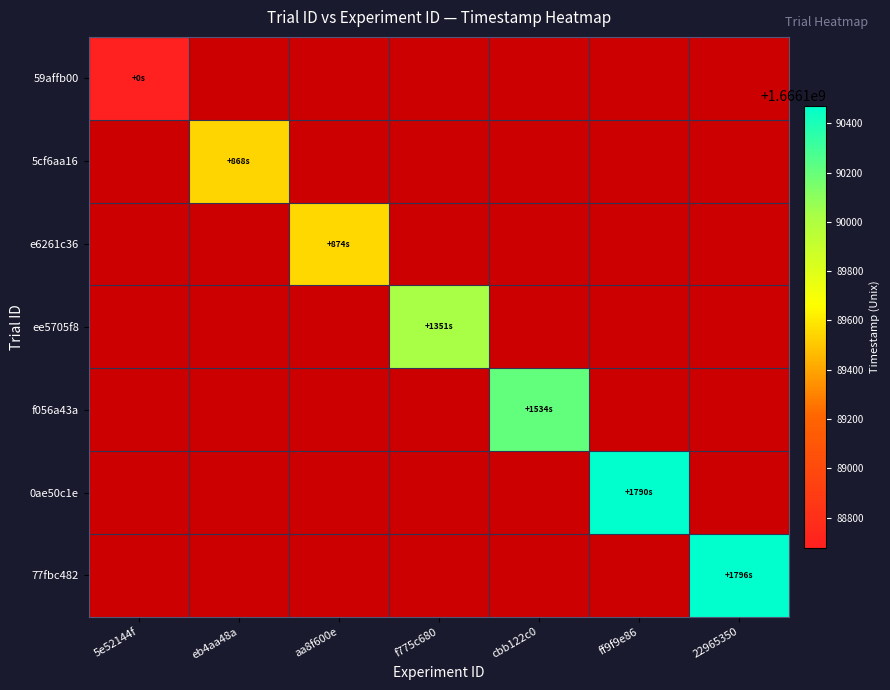

What is the greatest value displayed?

1666190472.0